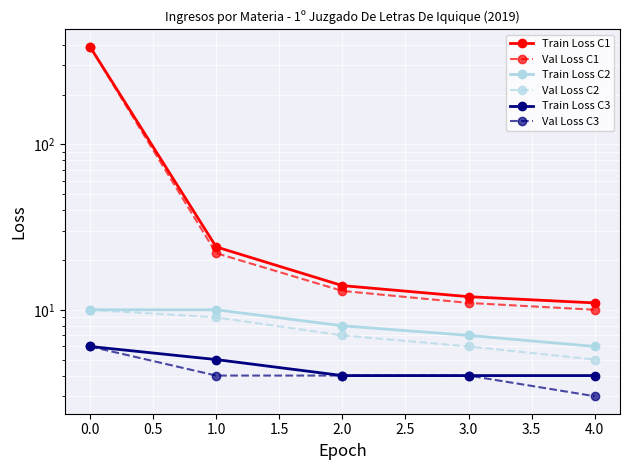

How many data points in Val Loss C1 are less than 13?

2